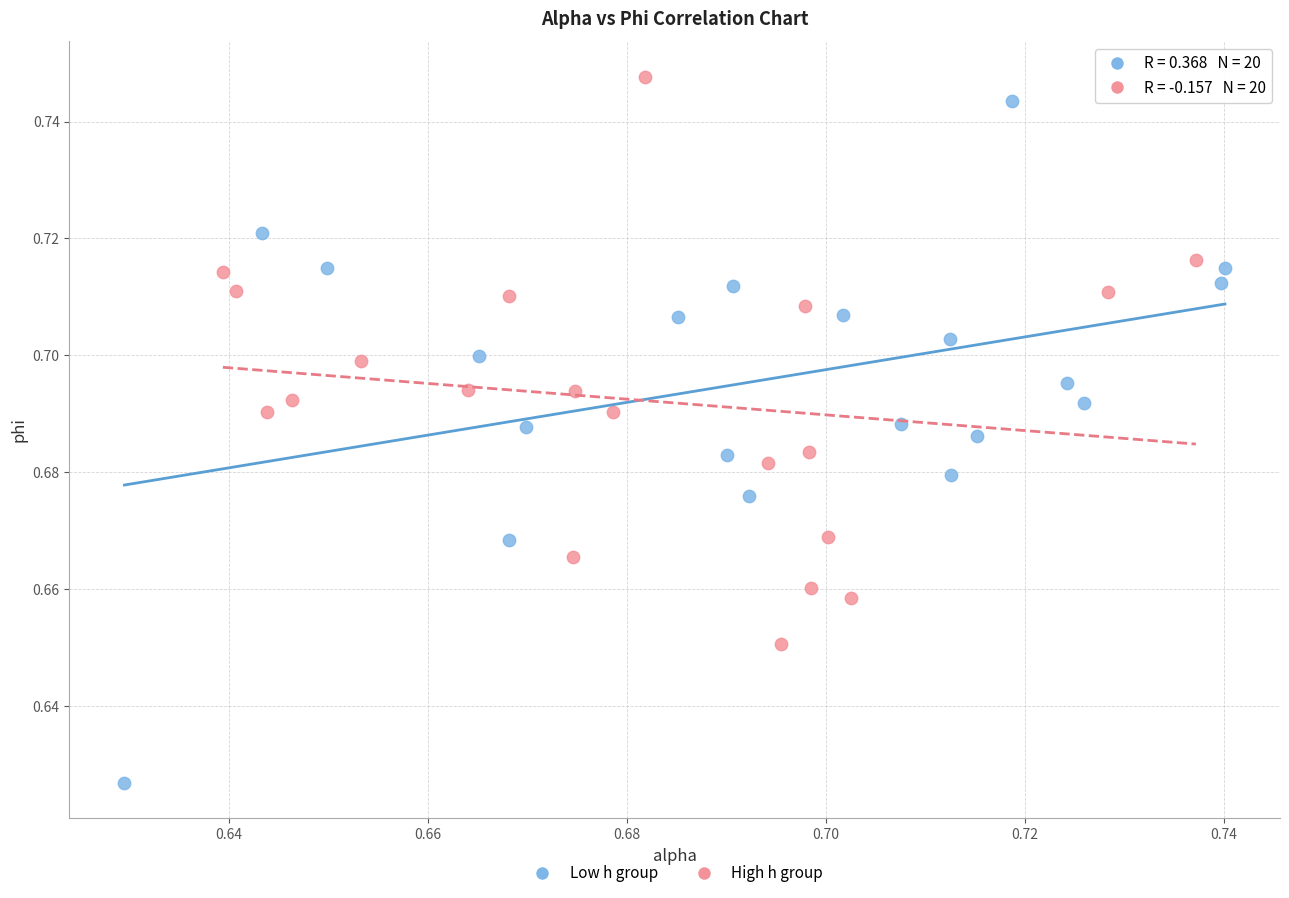

Which series has the widest spread of Y values?

Low h group